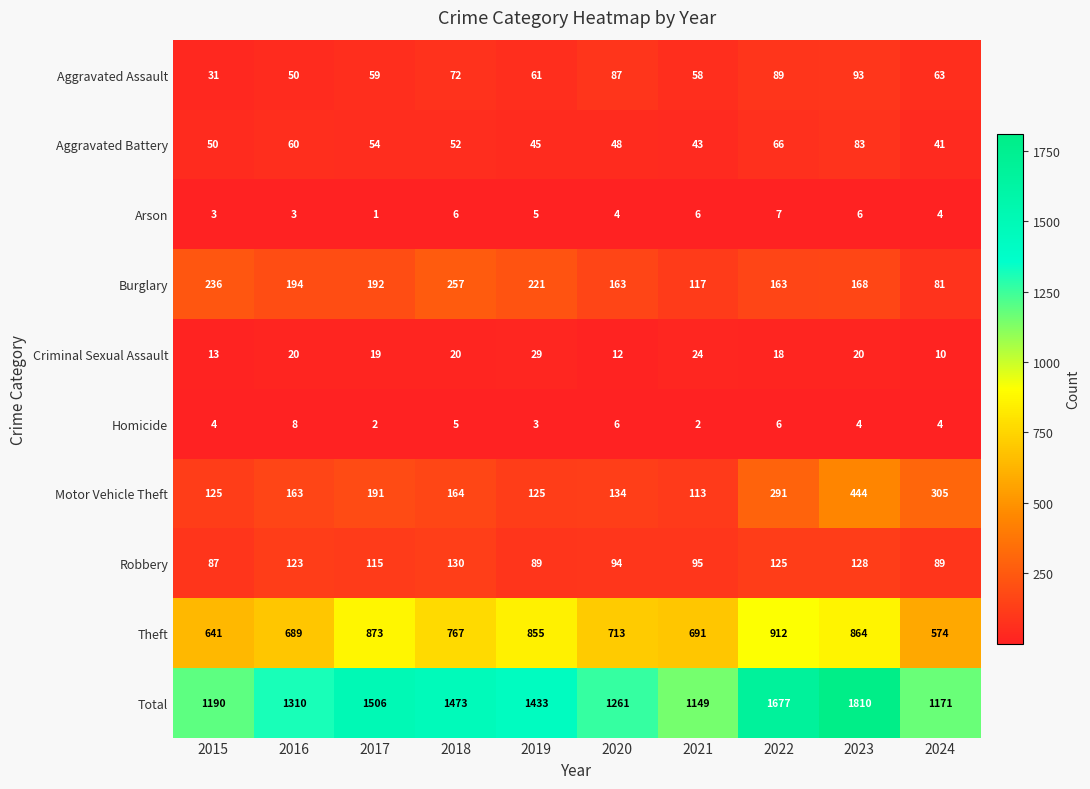

How many data points does each series have?

10